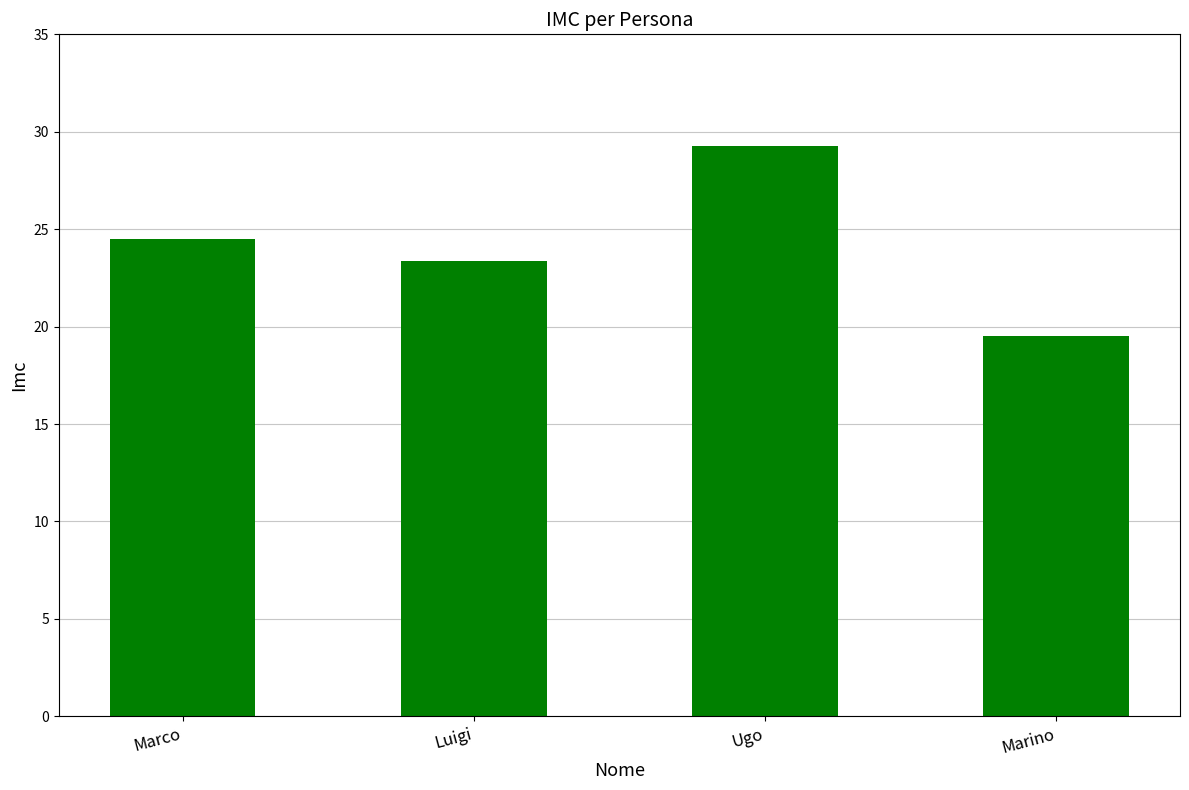

What is the approximate value at Marino?

19.5